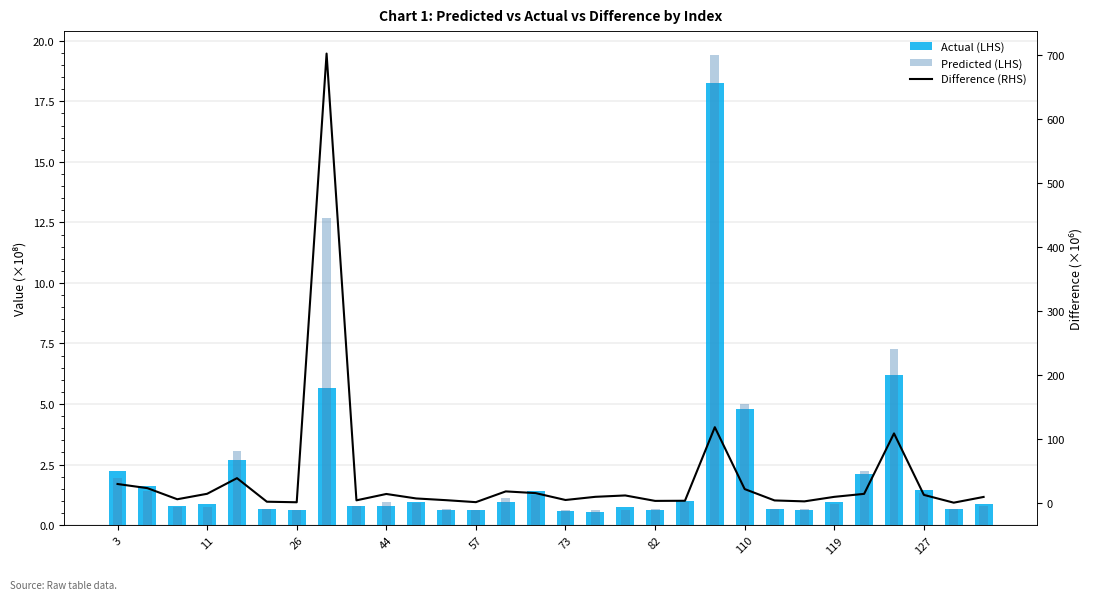

Is the value of Actual (LHS) at 82 greater than the value of Predicted (LHS) at 29?

No